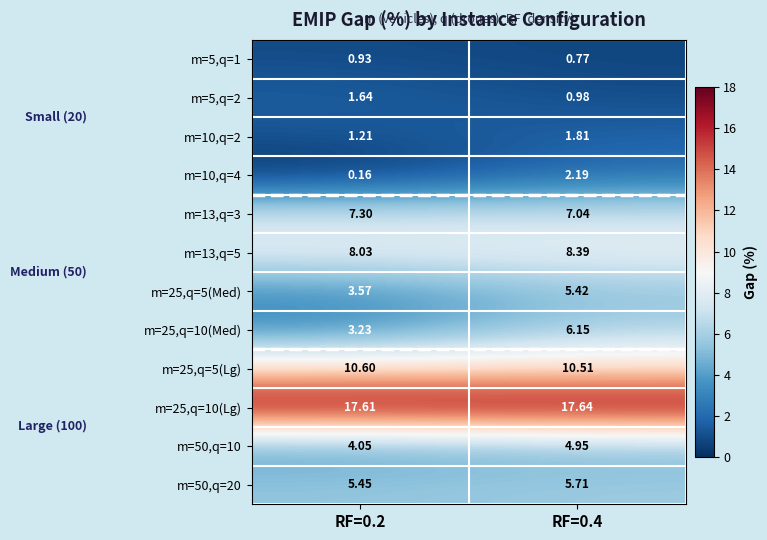

Is the value of m=13,q=5 at RF=0.4 greater than the value of m=25,q=10(Med) at RF=0.4?

Yes